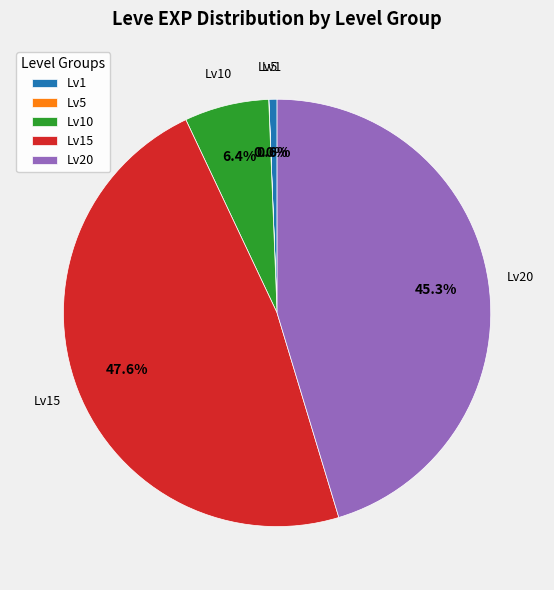

Combined, what portion of the pie is Lv1 and Lv10?

7.0%